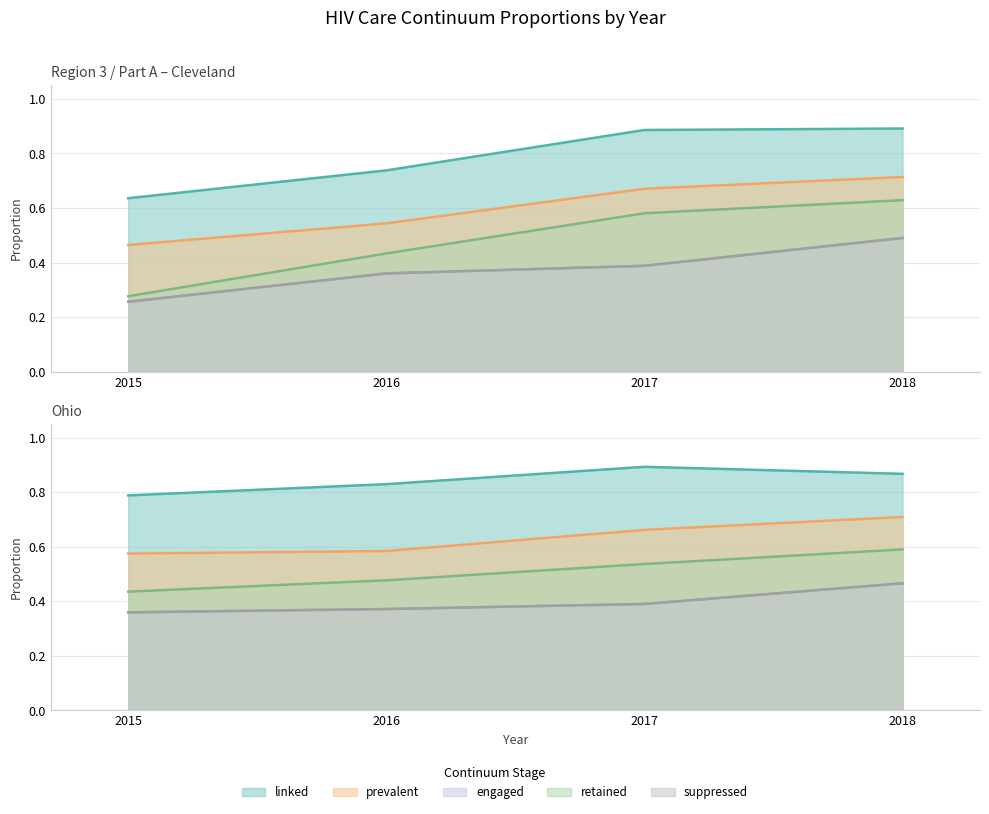

At which category does the chart reach its minimum across all series?

2015